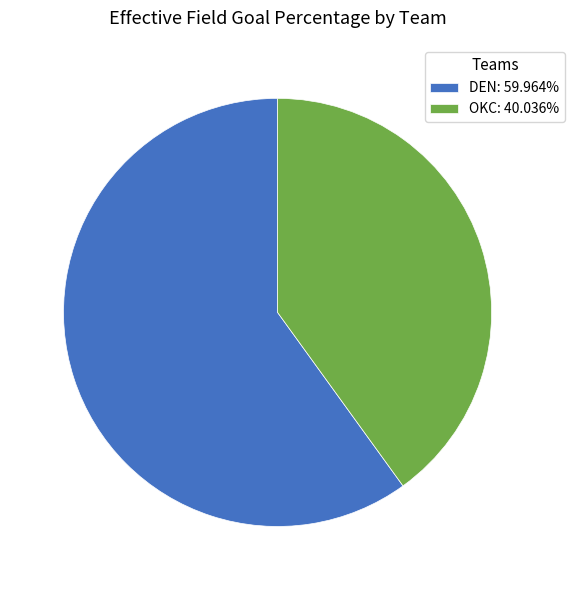

Does OKC: 40.036% represent more than half of the total?

No